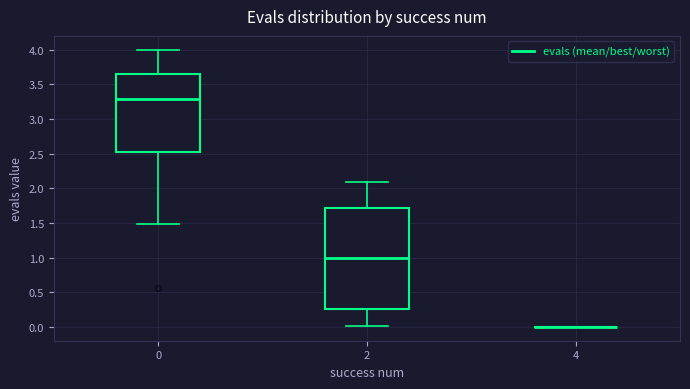

Reading left to right, transcribe this box plot: for each box, give where its median line is, the range the box spans, and where its two whiskers end, as read against the y-axis. The values are not printed on the chart, so give them approximately, as read against the axis.

0: median 3.30, box 2.55 to 3.65, whiskers 1.50 to 4.00
2: median 1.00, box 0.25 to 1.70, whiskers 0.00 to 2.10
4: box collapsed to a line at 0.00, whiskers 0.00 to 0.00